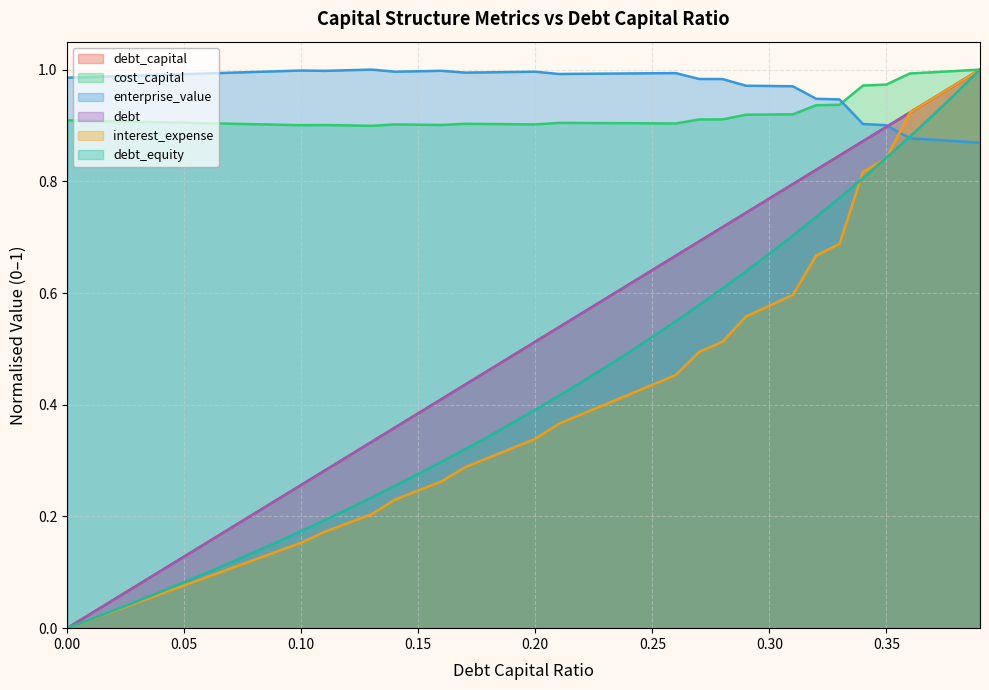

Rank the series at 0.02 from highest to lowest value.

enterprise_value, cost_capital, debt_capital, debt, debt_equity, interest_expense